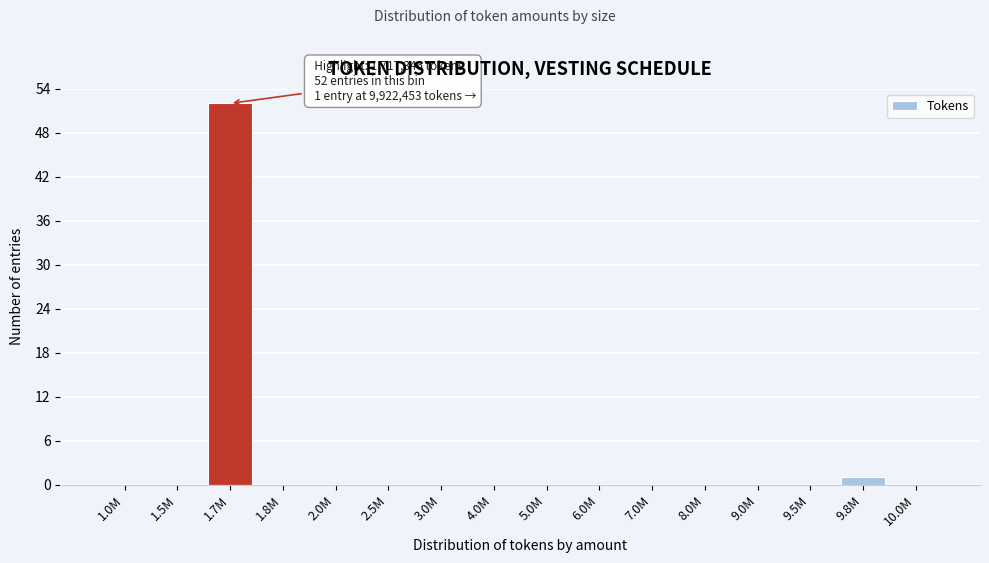

Reading right to left, transcribe all the data shown in this chart.

10.0M=0	9.8M=1	9.5M=0	9.0M=0	8.0M=0	7.0M=0	6.0M=0	5.0M=0	4.0M=0	3.0M=0	2.5M=0	2.0M=0	1.8M=0	1.7M=52	1.5M=0	1.0M=0